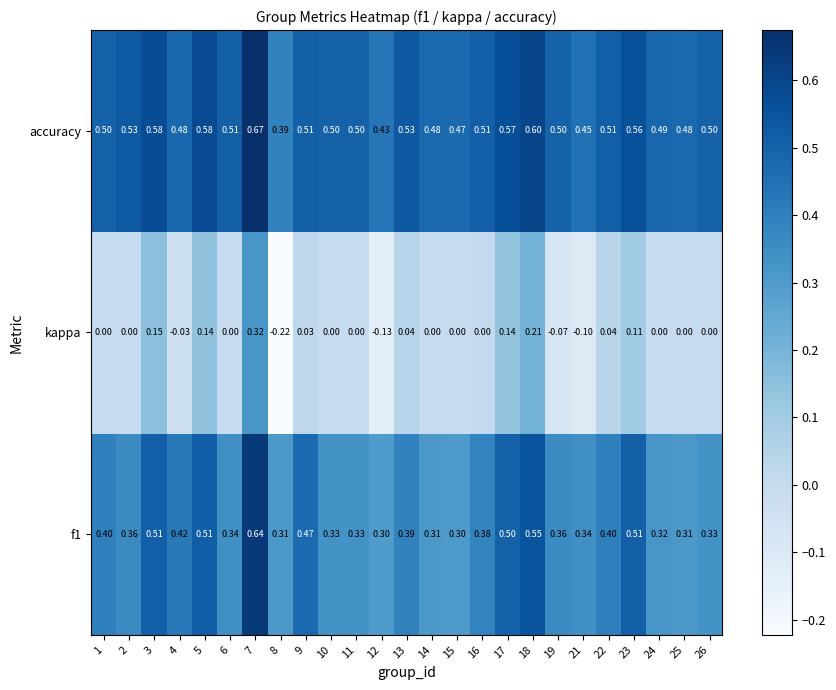

Which series has the widest spread of values?

kappa